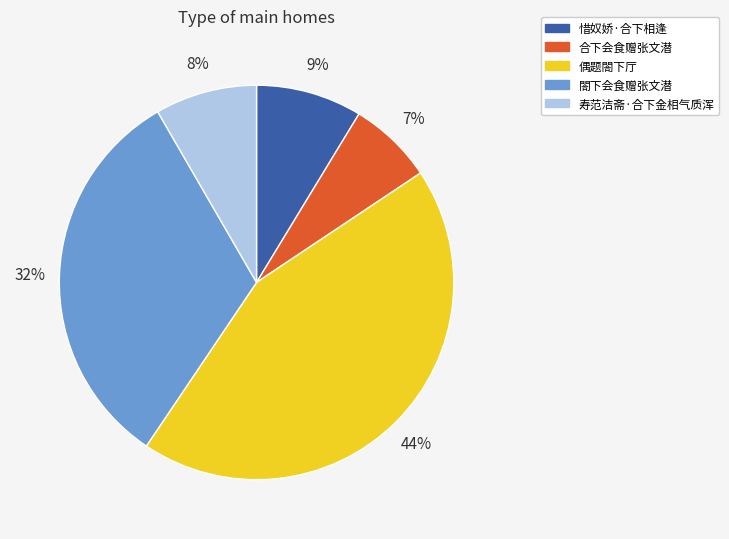

How many segments does this pie chart have?

5